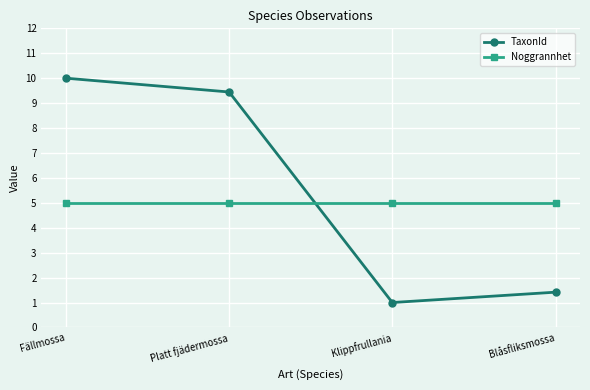

Which category has the lowest value in the TaxonId series?

Klippfrullania